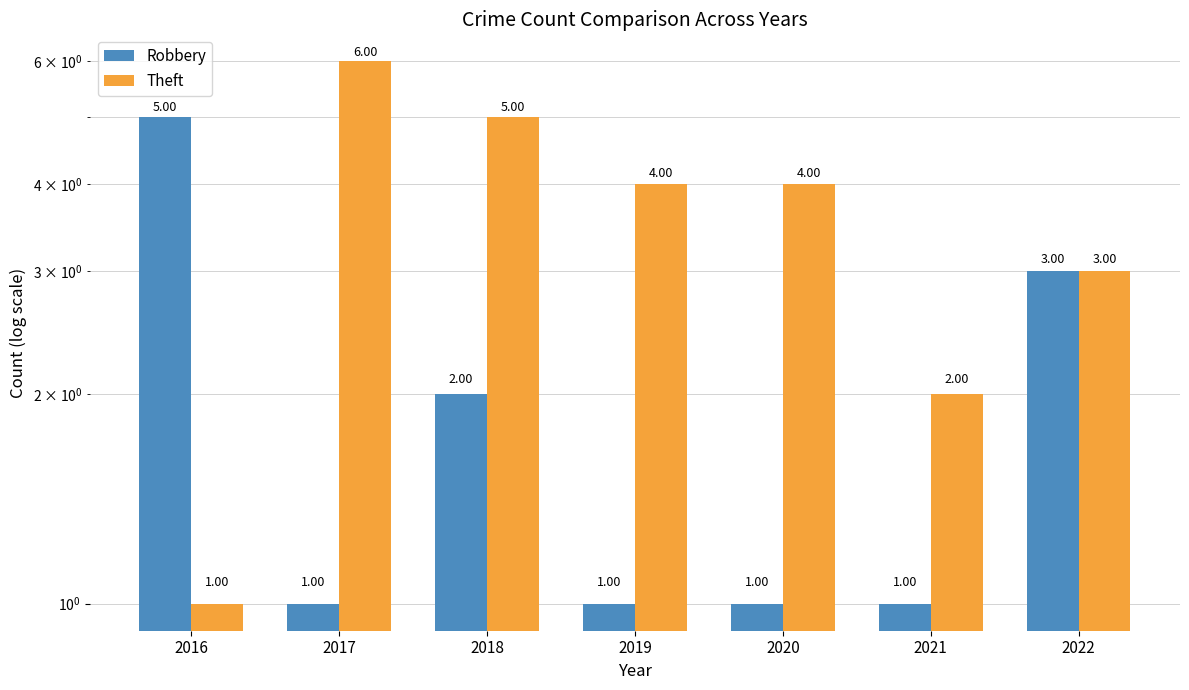

At which category is the sum across all series the highest?

2017